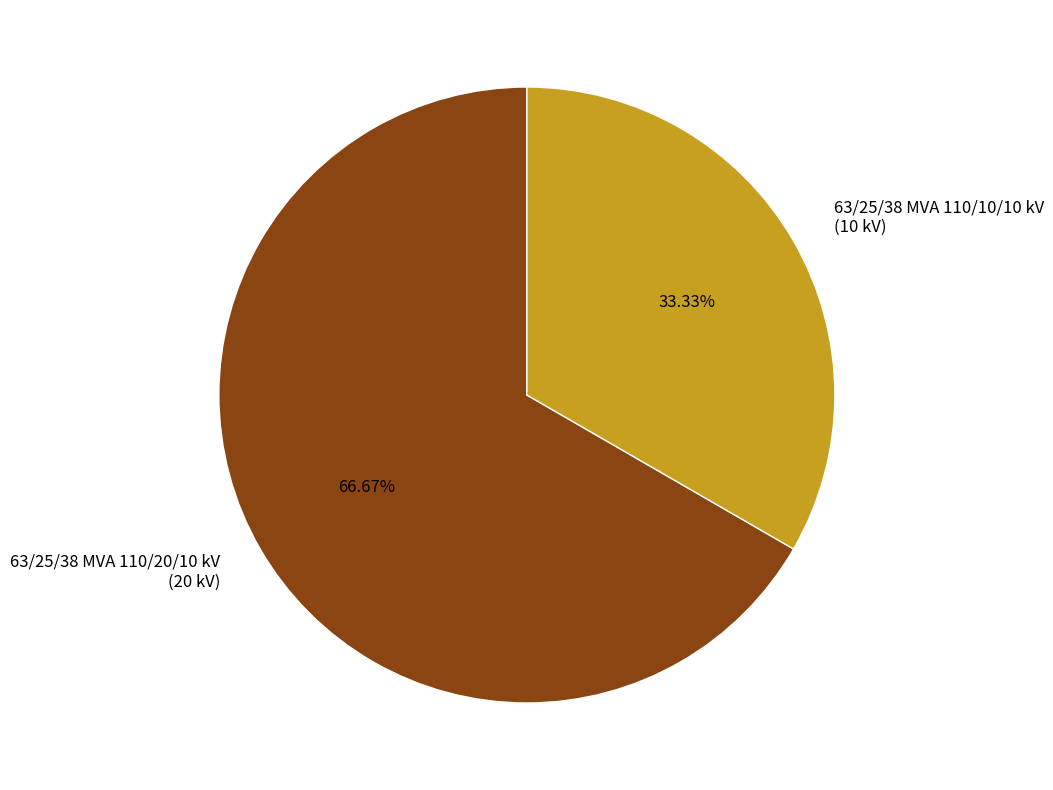

Do 63/25/38 MVA 110/20/10 kV and 63/25/38 MVA 110/10/10 kV together represent more than half of the pie?

Yes